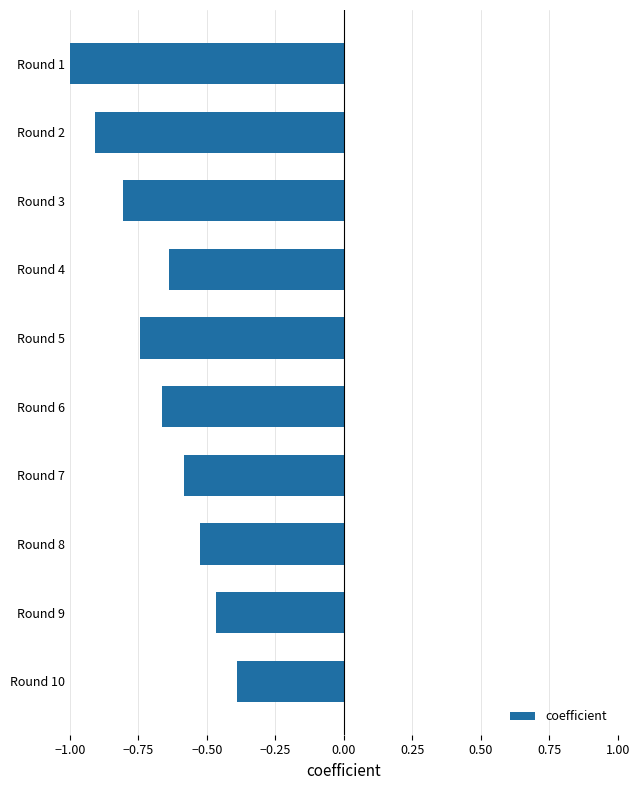

What is the value of the 2nd bar from the top?

-0.9